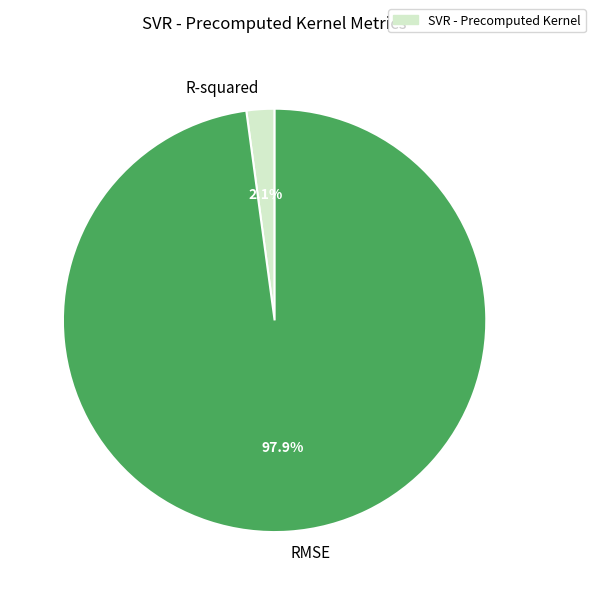

Which has a higher value, R-squared or RMSE?

RMSE